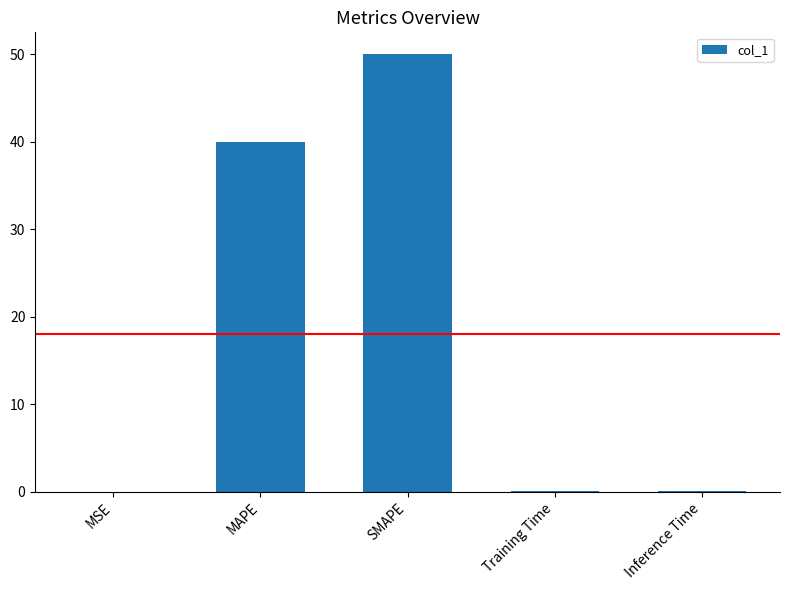

The value at MAPE is 24.5. True or false?

False